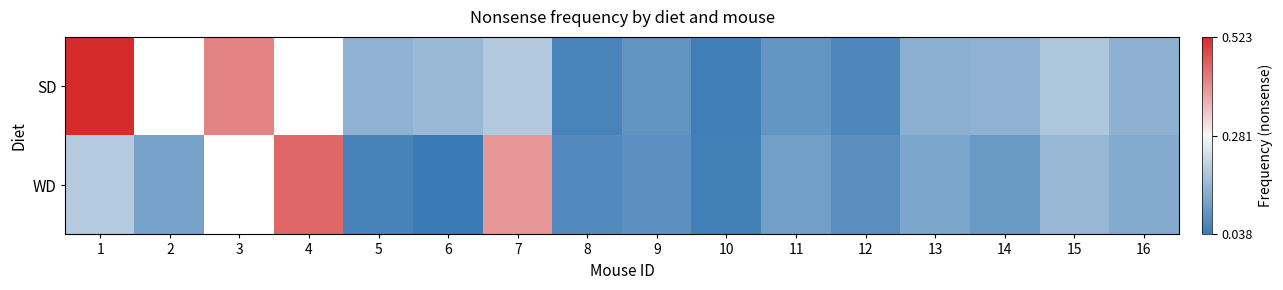

Count the number of categories in the chart.

16